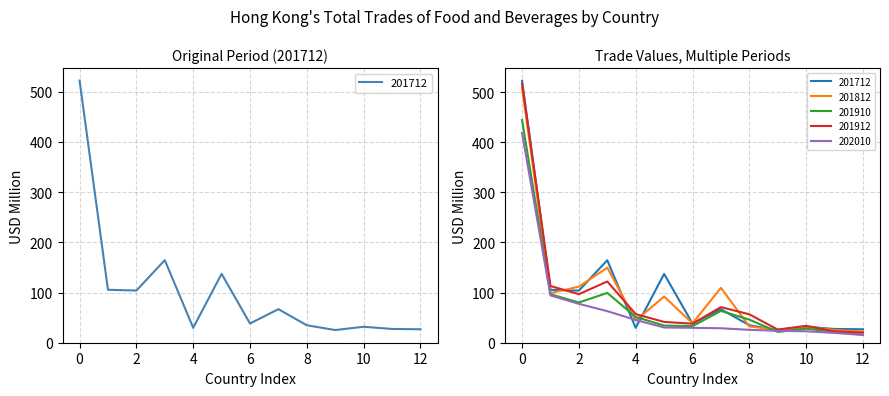

True or false: 202010 and 201912 intersect in this chart.

False